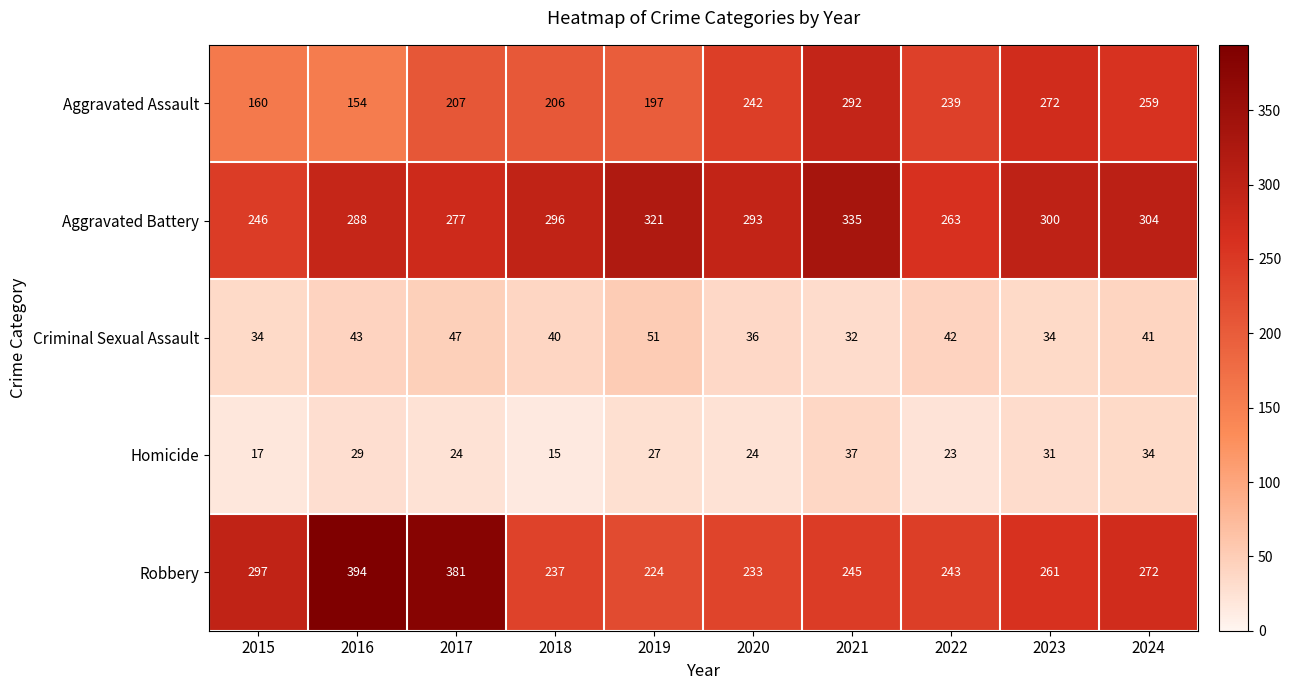

What is the average value of the Aggravated Battery series?

292